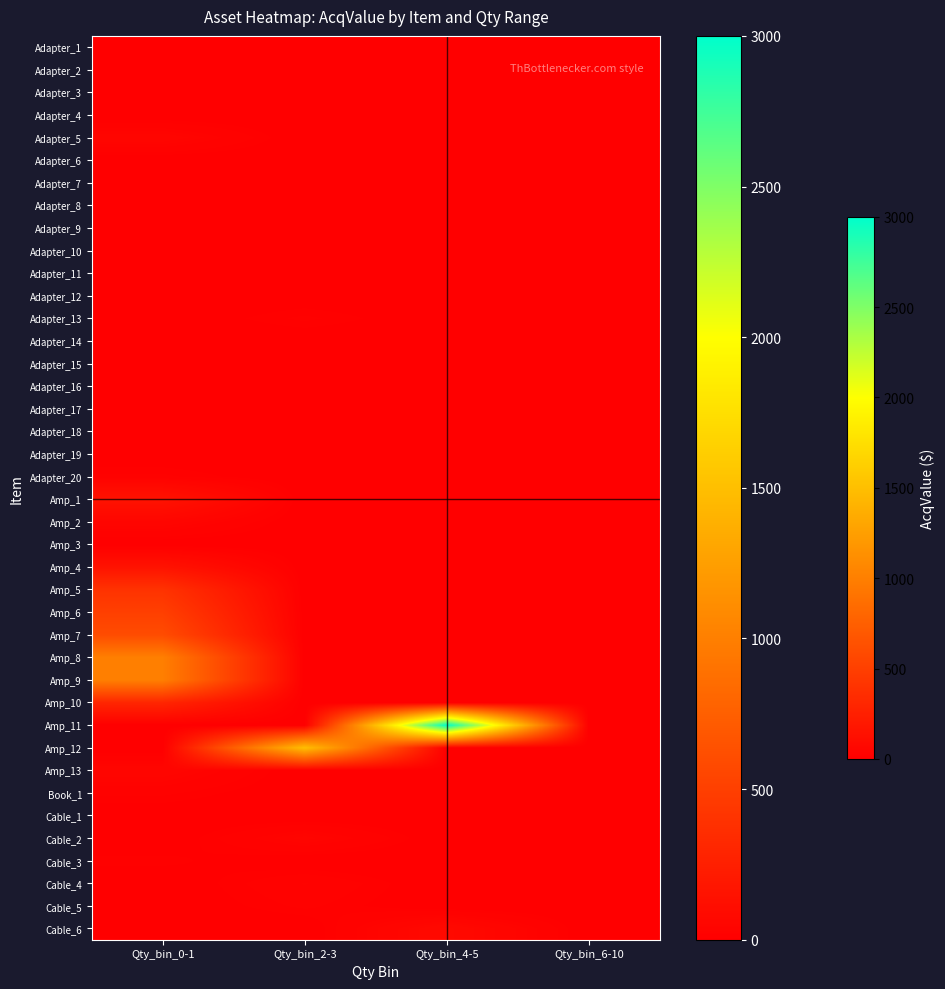

List the series in order of their peak value, lowest first.

Adapter_2, Adapter_6, Adapter_19, Adapter_3, Adapter_4, Adapter_7, Adapter_8, Adapter_10, Adapter_11, Adapter_15, Adapter_17, Adapter_1, Adapter_9, Adapter_14, Amp_3, Cable_1, Adapter_12, Adapter_18, Adapter_16, Cable_3, Adapter_13, Adapter_20, Book_1, Cable_5, Cable_4, Cable_2, Adapter_5, Amp_2, Amp_13, Cable_6, Amp_1, Amp_4, Amp_10, Amp_5, Amp_6, Amp_7, Amp_8, Amp_9, Amp_12, Amp_11